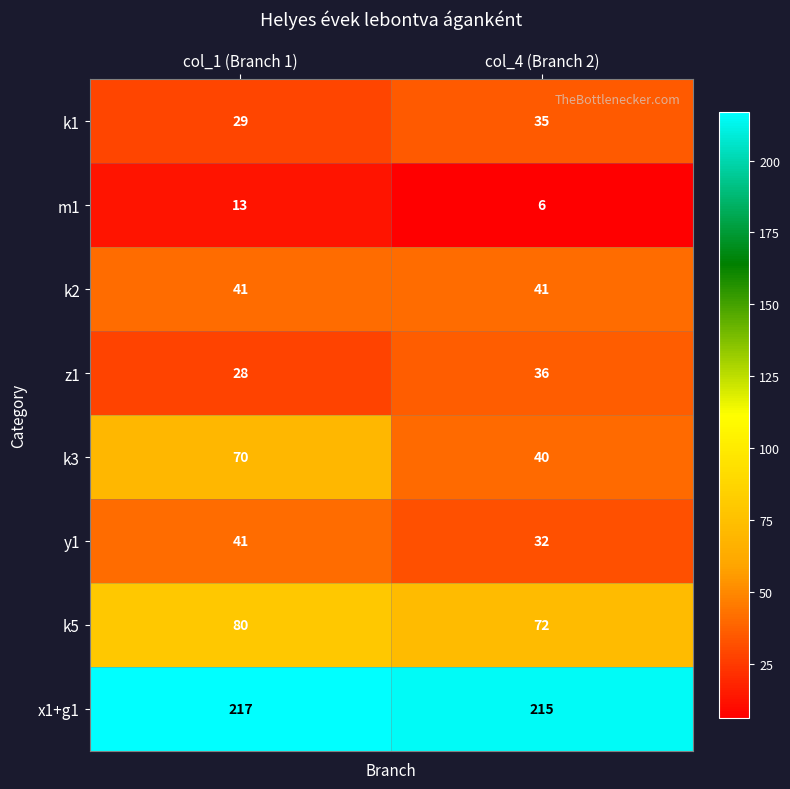

List the labels in order of k1 value, largest first.

col_4 (Branch 2), col_1 (Branch 1)